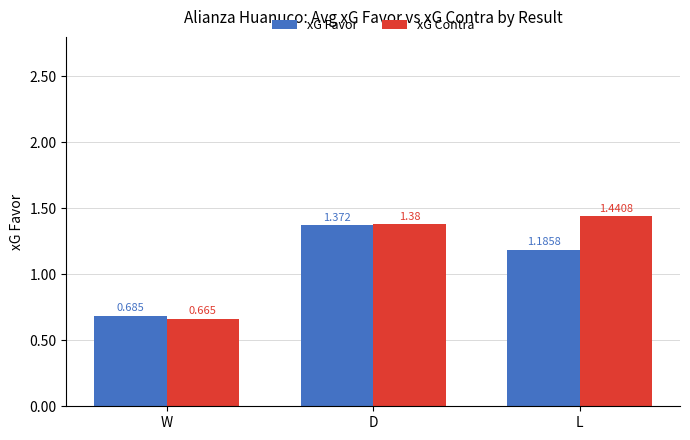

What is the label of the 3rd bar from the left?

L